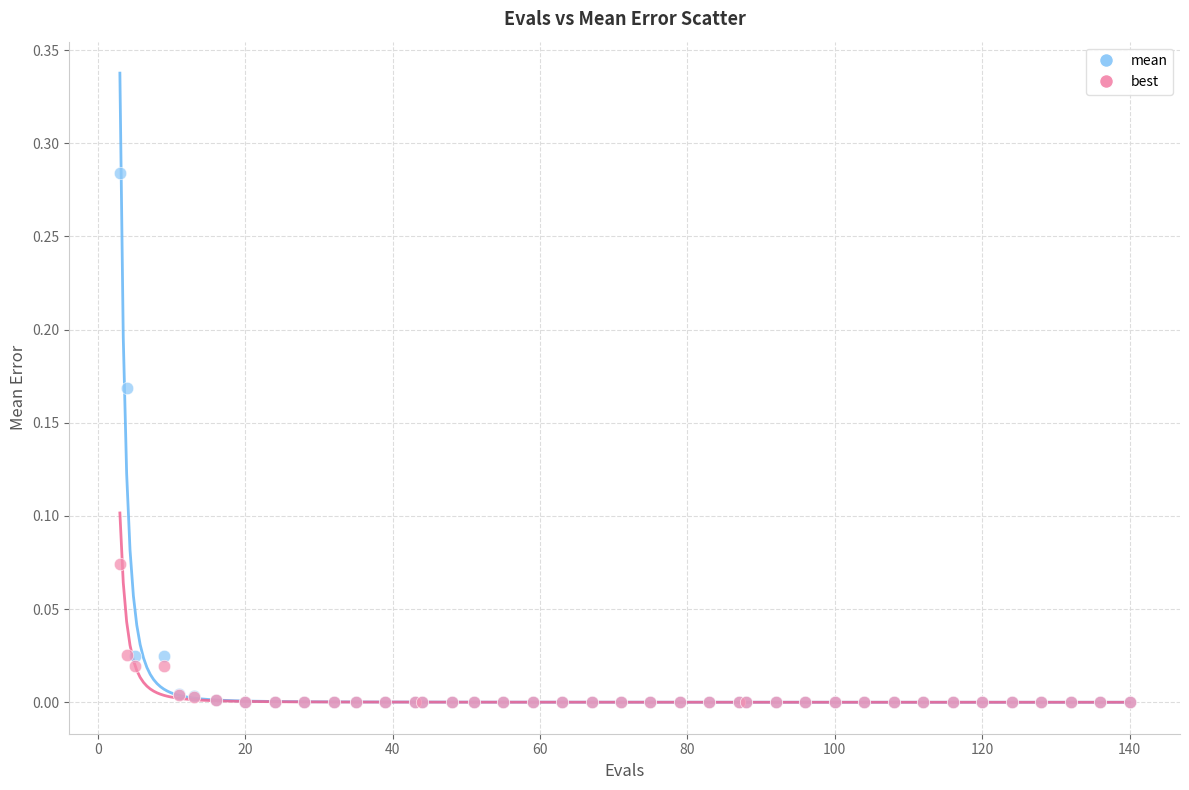

Which series has the widest spread of Y values?

mean